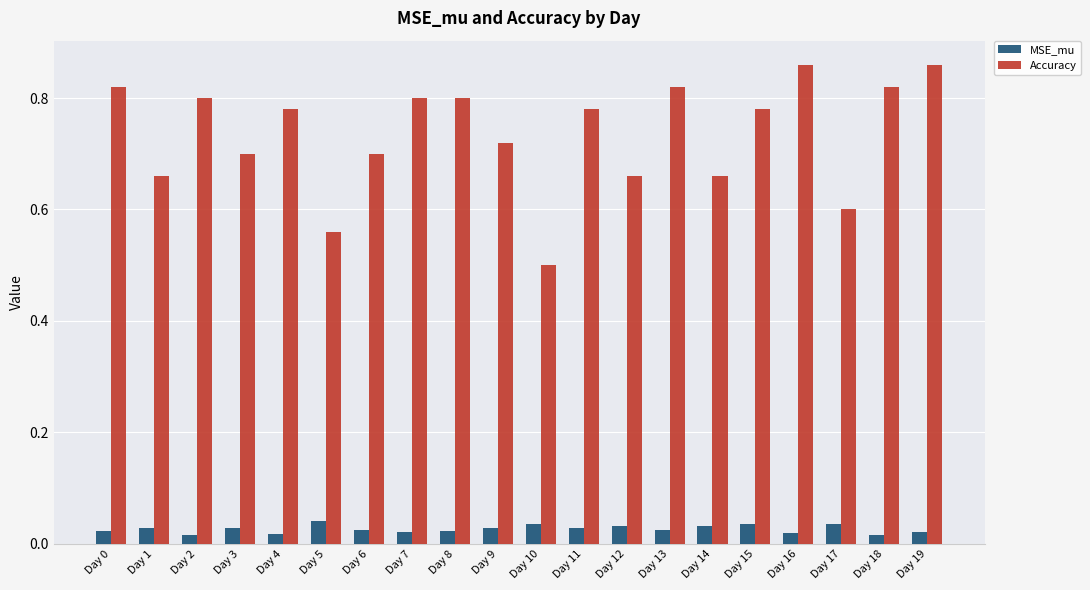

What is the sum of all Accuracy values?

14.7